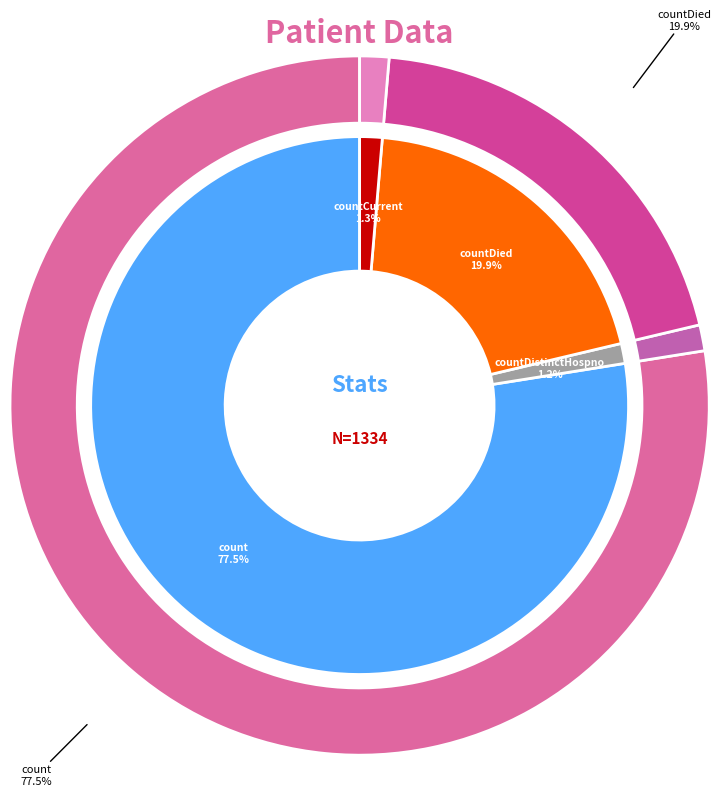

Is there a majority slice in this chart?

Yes